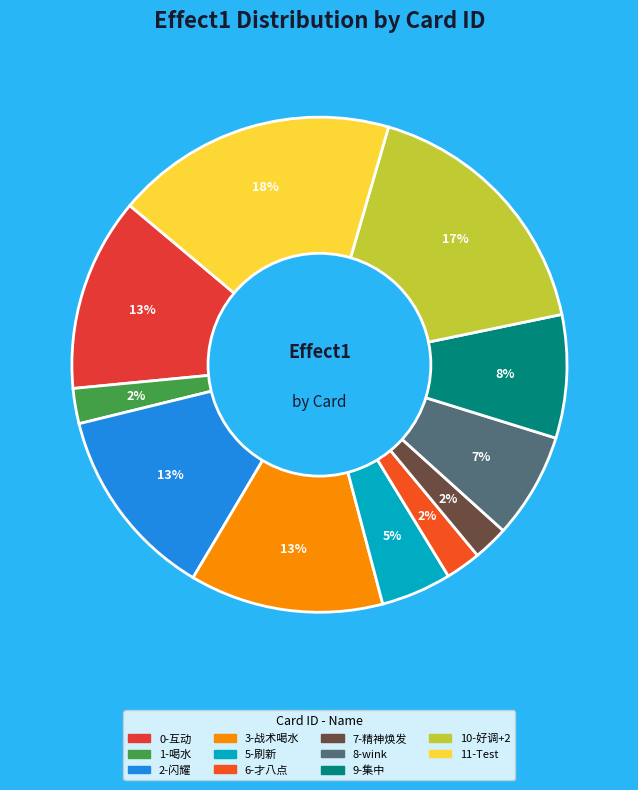

To the nearest percent, what is the difference between the largest and smallest slice percentages?

16%